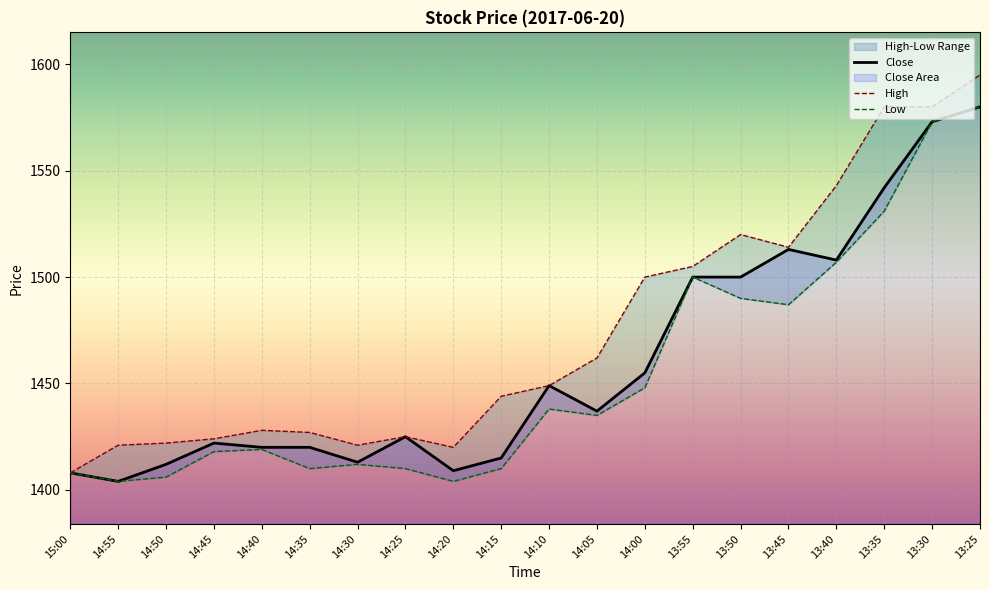

What is the average value of the Low series?

1454